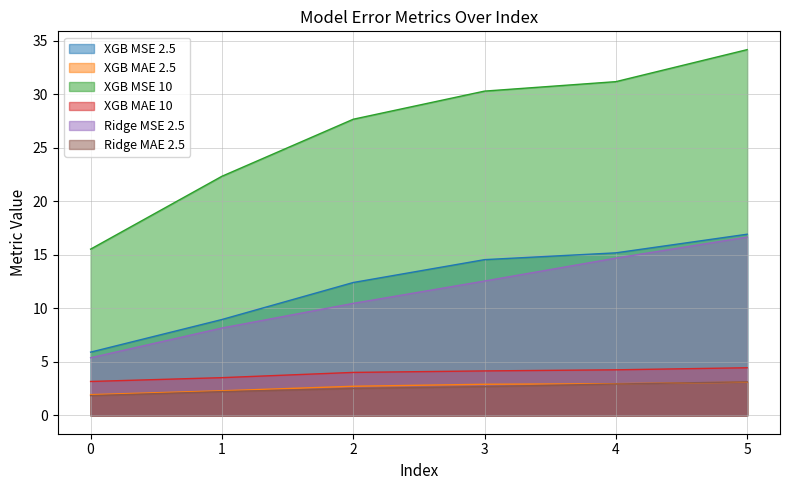

Which series changed the most between 2 and 3?

XGB MSE 10